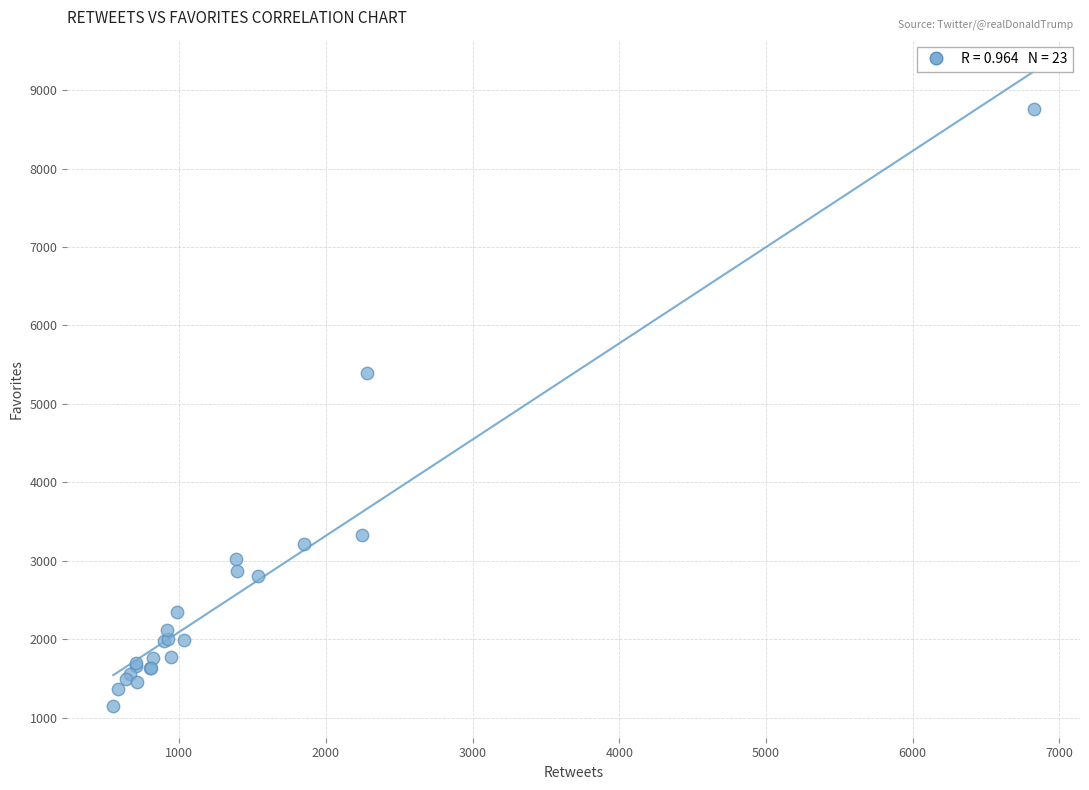

What Y value in the scatter plot is closest to 4953?

5391